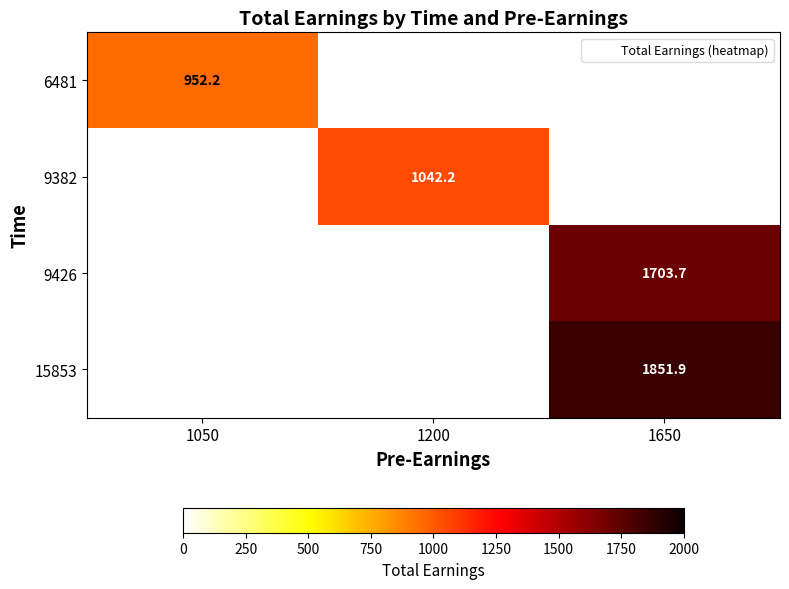

Rank the series by their maximum value, from lowest to highest.

6481, 9382, 9426, 15853